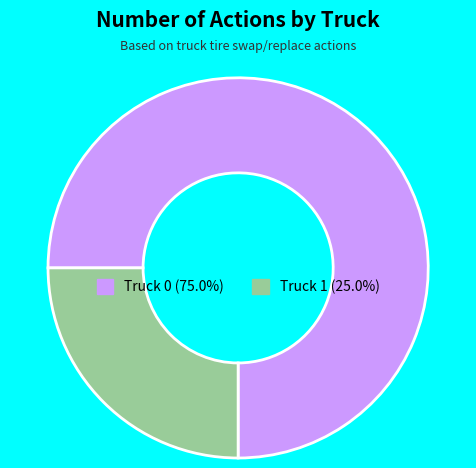

Rank the categories by value from highest to lowest.

Truck 0, Truck 1